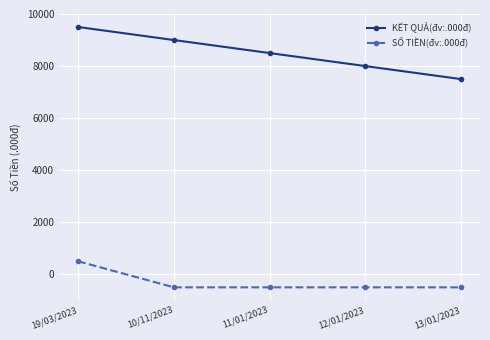

What is the minimum value for SỐ TIỀN(đv:.000đ)?

-500